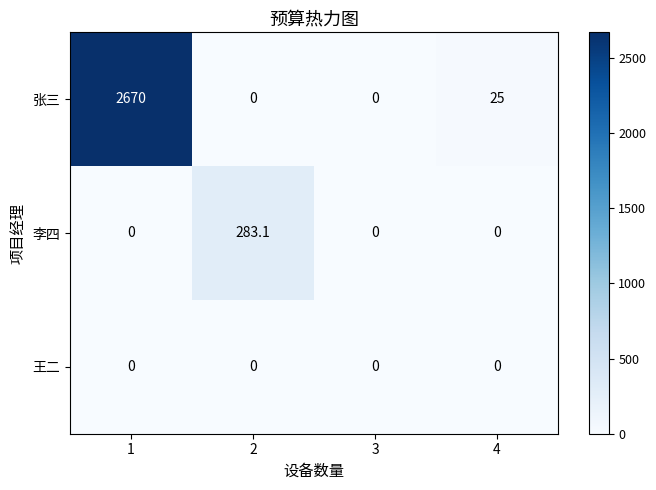

Reading right to left, what are all the values shown in this chart?

张三: 25.0	0.0	0.0	2670.0
李四: 0.0	0.0	283.1	0.0
王二: 0.0	0.0	0.0	0.0